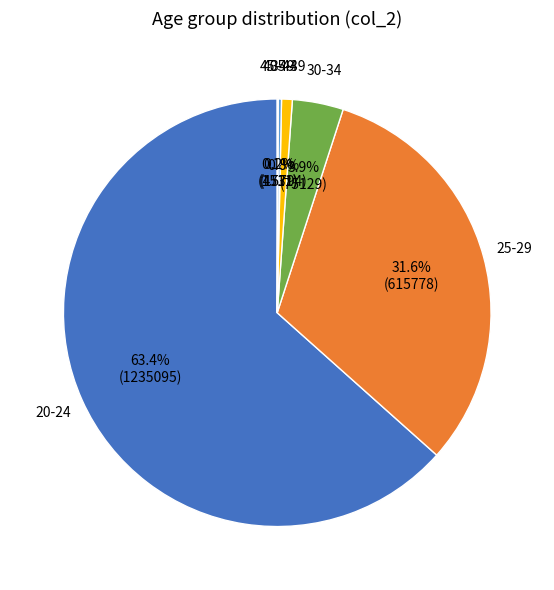

What portion of the pie excludes 30-34?

96.1%